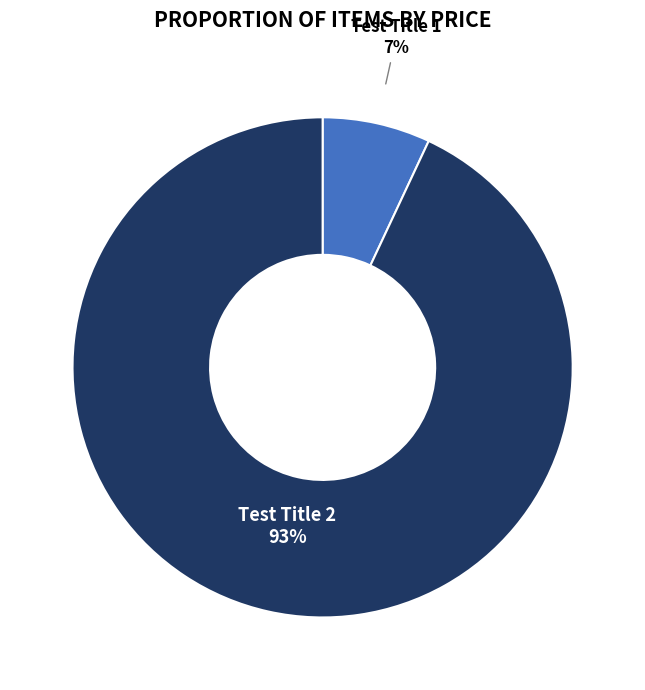

What is the ratio of the value at Test Title 1 to the value at Test Title 2?

0.1